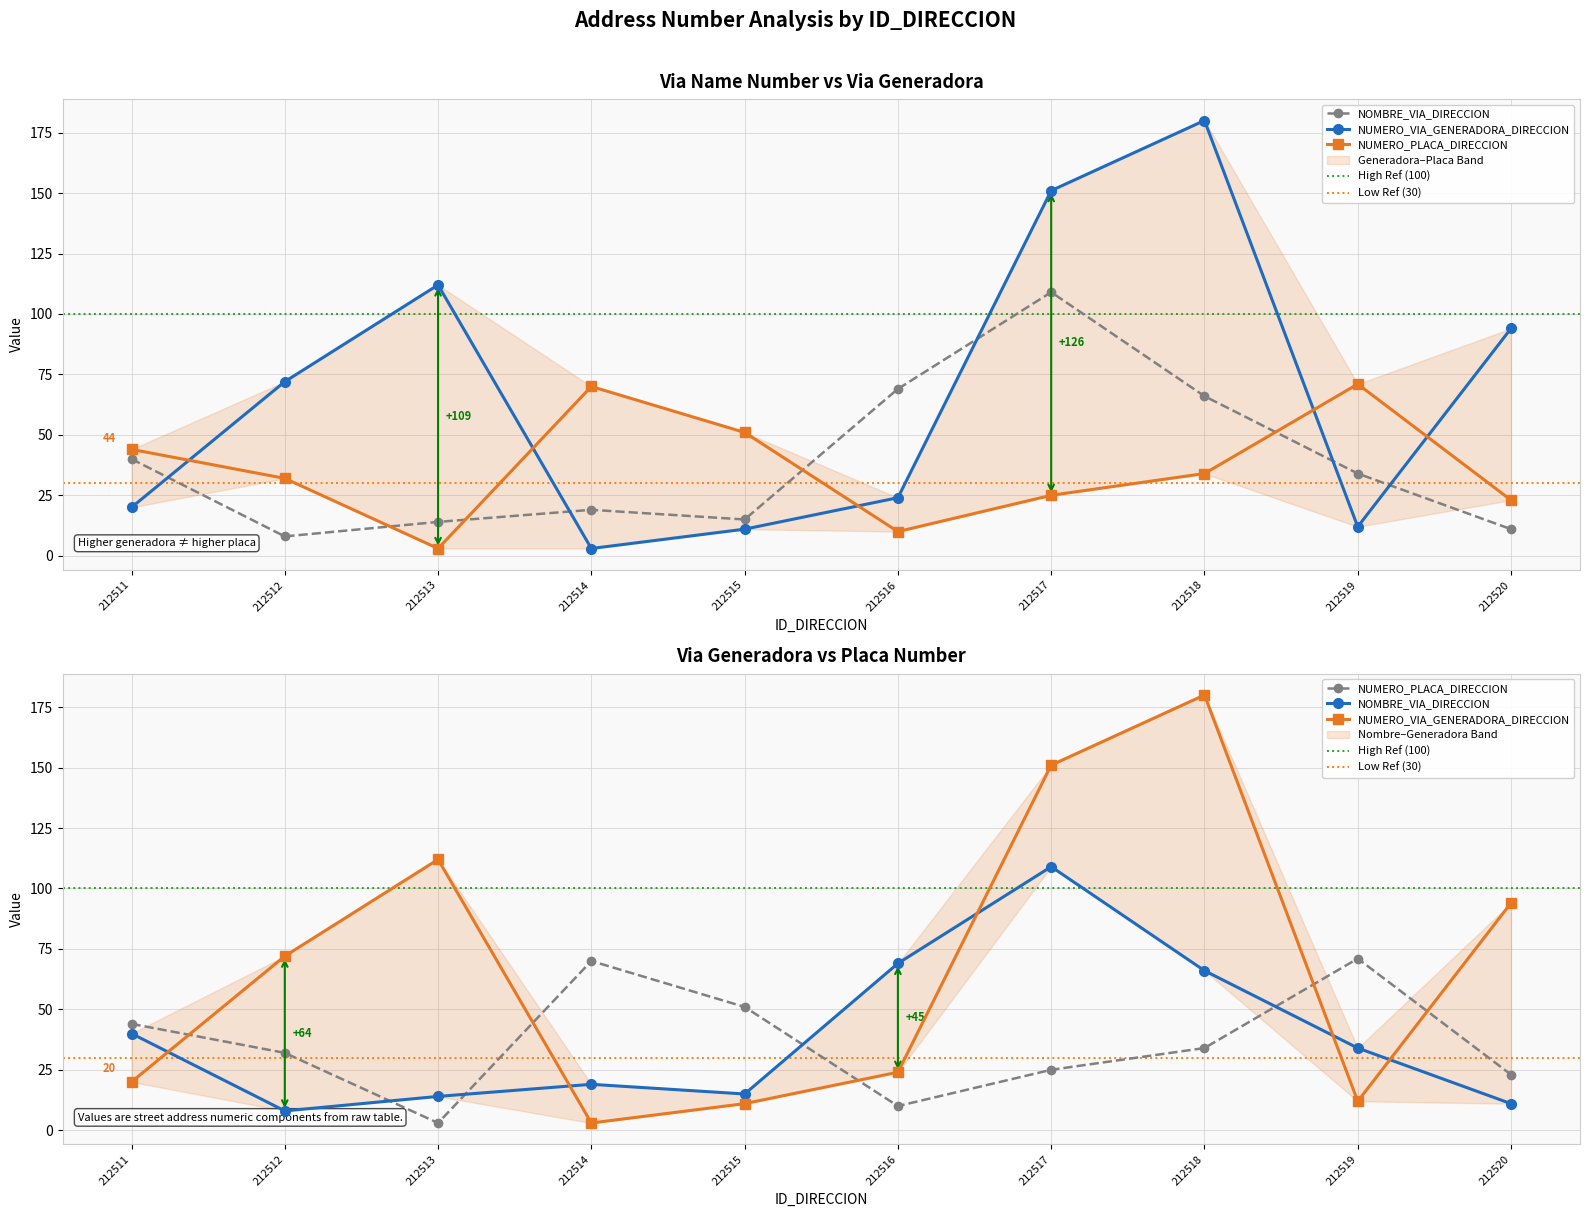

What is the value of the NOMBRE_VIA_DIRECCION point at the 8th from the left?

66